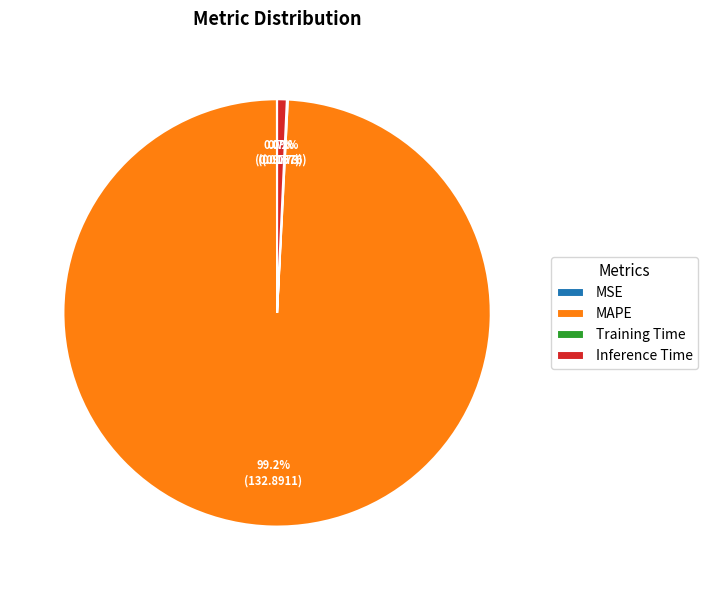

The MAPE slice represents 99% of the pie. True or false?

True